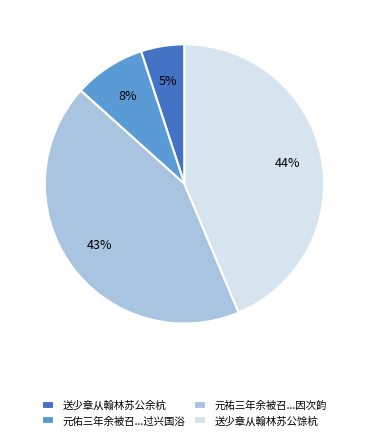

To the nearest percent, what is the difference between the largest and smallest slice percentages?

39%